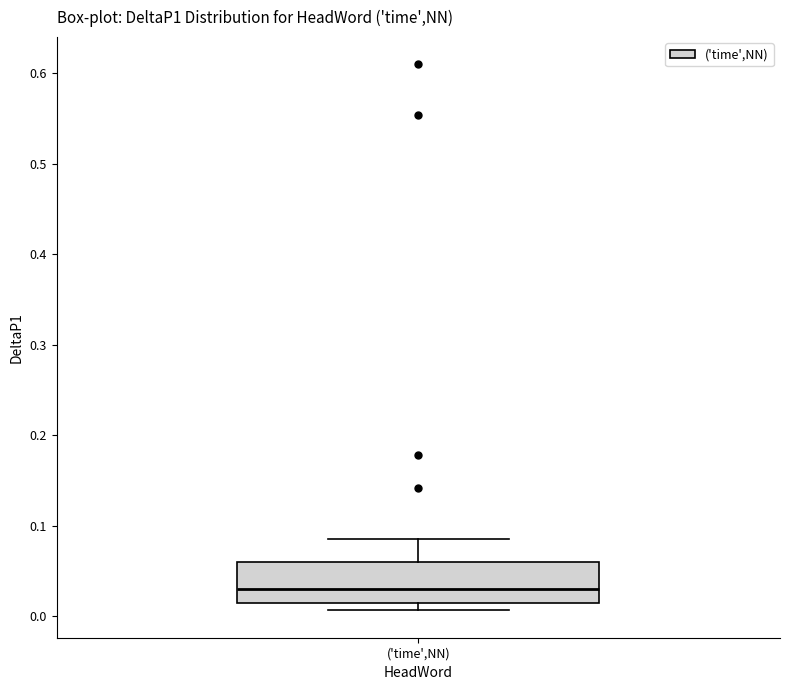

Transcribe this box plot: give where the median line is, the range the box spans, and where the two whiskers end, as read against the y-axis. The values are not printed on the chart, so give them approximately, as read against the axis.

median 0.03, box 0.01 to 0.06, whiskers 0.01 (just below the box's lower edge) to 0.09